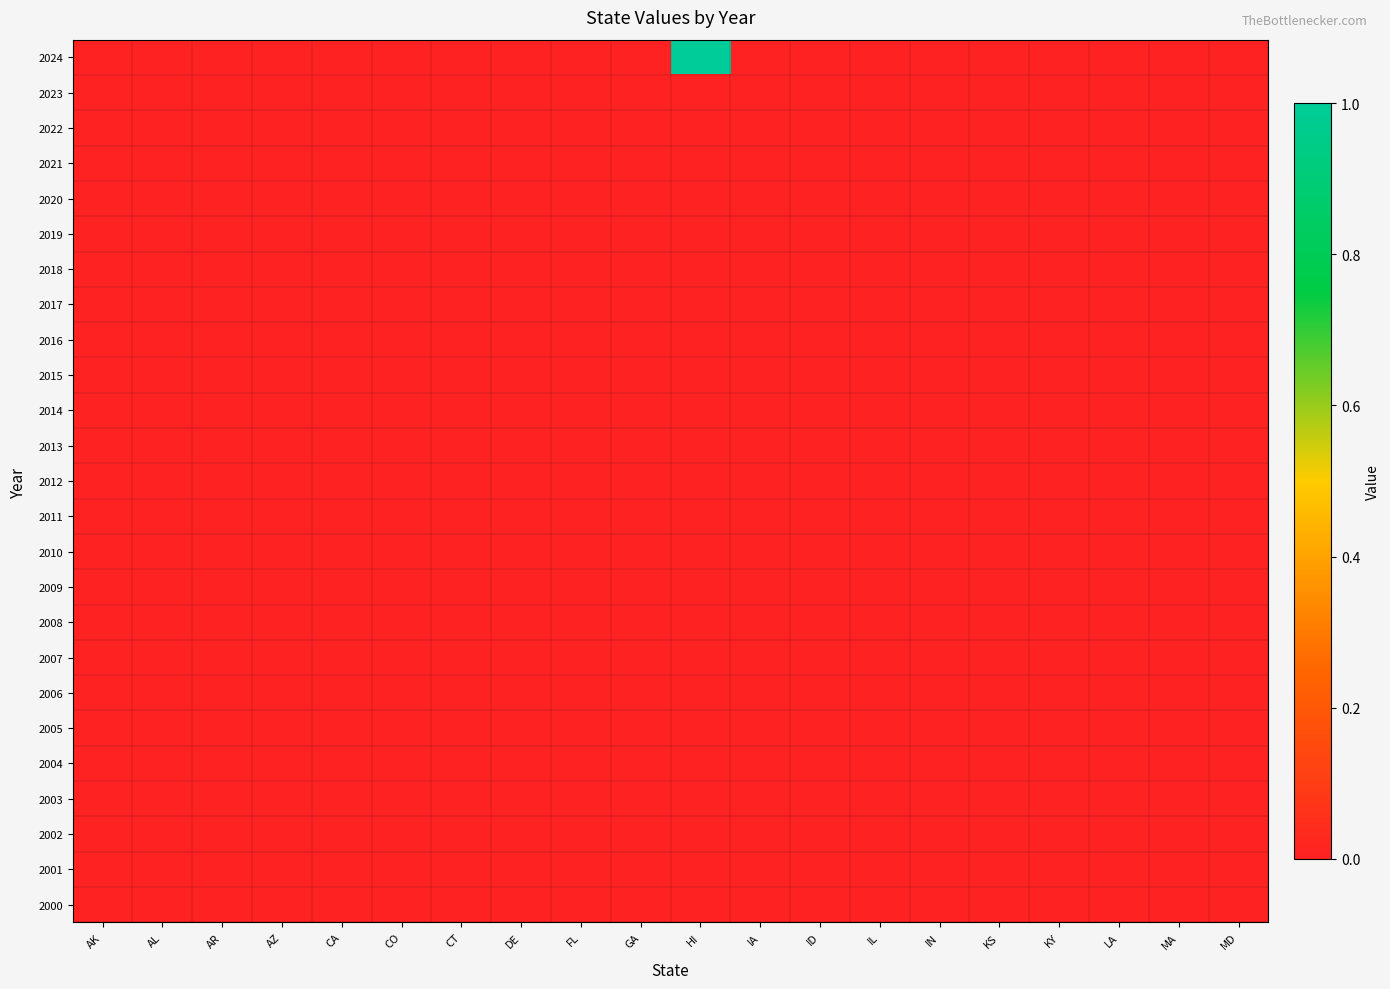

Reading left to right, transcribe all the data shown in this chart.

2024: AK=0	AL=0	AR=0	AZ=0	CA=0	CO=0	CT=0	DE=0	FL=0	GA=0	HI=1	IA=0	ID=0	IL=0	IN=0	KS=0	KY=0	LA=0	MA=0	MD=0
2023: AK=0	AL=0	AR=0	AZ=0	CA=0	CO=0	CT=0	DE=0	FL=0	GA=0	HI=0	IA=0	ID=0	IL=0	IN=0	KS=0	KY=0	LA=0	MA=0	MD=0
2022: AK=0	AL=0	AR=0	AZ=0	CA=0	CO=0	CT=0	DE=0	FL=0	GA=0	HI=0	IA=0	ID=0	IL=0	IN=0	KS=0	KY=0	LA=0	MA=0	MD=0
2021: AK=0	AL=0	AR=0	AZ=0	CA=0	CO=0	CT=0	DE=0	FL=0	GA=0	HI=0	IA=0	ID=0	IL=0	IN=0	KS=0	KY=0	LA=0	MA=0	MD=0
2020: AK=0	AL=0	AR=0	AZ=0	CA=0	CO=0	CT=0	DE=0	FL=0	GA=0	HI=0	IA=0	ID=0	IL=0	IN=0	KS=0	KY=0	LA=0	MA=0	MD=0
2019: AK=0	AL=0	AR=0	AZ=0	CA=0	CO=0	CT=0	DE=0	FL=0	GA=0	HI=0	IA=0	ID=0	IL=0	IN=0	KS=0	KY=0	LA=0	MA=0	MD=0
2018: AK=0	AL=0	AR=0	AZ=0	CA=0	CO=0	CT=0	DE=0	FL=0	GA=0	HI=0	IA=0	ID=0	IL=0	IN=0	KS=0	KY=0	LA=0	MA=0	MD=0
2017: AK=0	AL=0	AR=0	AZ=0	CA=0	CO=0	CT=0	DE=0	FL=0	GA=0	HI=0	IA=0	ID=0	IL=0	IN=0	KS=0	KY=0	LA=0	MA=0	MD=0
2016: AK=0	AL=0	AR=0	AZ=0	CA=0	CO=0	CT=0	DE=0	FL=0	GA=0	HI=0	IA=0	ID=0	IL=0	IN=0	KS=0	KY=0	LA=0	MA=0	MD=0
2015: AK=0	AL=0	AR=0	AZ=0	CA=0	CO=0	CT=0	DE=0	FL=0	GA=0	HI=0	IA=0	ID=0	IL=0	IN=0	KS=0	KY=0	LA=0	MA=0	MD=0
2014: AK=0	AL=0	AR=0	AZ=0	CA=0	CO=0	CT=0	DE=0	FL=0	GA=0	HI=0	IA=0	ID=0	IL=0	IN=0	KS=0	KY=0	LA=0	MA=0	MD=0
2013: AK=0	AL=0	AR=0	AZ=0	CA=0	CO=0	CT=0	DE=0	FL=0	GA=0	HI=0	IA=0	ID=0	IL=0	IN=0	KS=0	KY=0	LA=0	MA=0	MD=0
2012: AK=0	AL=0	AR=0	AZ=0	CA=0	CO=0	CT=0	DE=0	FL=0	GA=0	HI=0	IA=0	ID=0	IL=0	IN=0	KS=0	KY=0	LA=0	MA=0	MD=0
2011: AK=0	AL=0	AR=0	AZ=0	CA=0	CO=0	CT=0	DE=0	FL=0	GA=0	HI=0	IA=0	ID=0	IL=0	IN=0	KS=0	KY=0	LA=0	MA=0	MD=0
2010: AK=0	AL=0	AR=0	AZ=0	CA=0	CO=0	CT=0	DE=0	FL=0	GA=0	HI=0	IA=0	ID=0	IL=0	IN=0	KS=0	KY=0	LA=0	MA=0	MD=0
2009: AK=0	AL=0	AR=0	AZ=0	CA=0	CO=0	CT=0	DE=0	FL=0	GA=0	HI=0	IA=0	ID=0	IL=0	IN=0	KS=0	KY=0	LA=0	MA=0	MD=0
2008: AK=0	AL=0	AR=0	AZ=0	CA=0	CO=0	CT=0	DE=0	FL=0	GA=0	HI=0	IA=0	ID=0	IL=0	IN=0	KS=0	KY=0	LA=0	MA=0	MD=0
2007: AK=0	AL=0	AR=0	AZ=0	CA=0	CO=0	CT=0	DE=0	FL=0	GA=0	HI=0	IA=0	ID=0	IL=0	IN=0	KS=0	KY=0	LA=0	MA=0	MD=0
2006: AK=0	AL=0	AR=0	AZ=0	CA=0	CO=0	CT=0	DE=0	FL=0	GA=0	HI=0	IA=0	ID=0	IL=0	IN=0	KS=0	KY=0	LA=0	MA=0	MD=0
2005: AK=0	AL=0	AR=0	AZ=0	CA=0	CO=0	CT=0	DE=0	FL=0	GA=0	HI=0	IA=0	ID=0	IL=0	IN=0	KS=0	KY=0	LA=0	MA=0	MD=0
2004: AK=0	AL=0	AR=0	AZ=0	CA=0	CO=0	CT=0	DE=0	FL=0	GA=0	HI=0	IA=0	ID=0	IL=0	IN=0	KS=0	KY=0	LA=0	MA=0	MD=0
2003: AK=0	AL=0	AR=0	AZ=0	CA=0	CO=0	CT=0	DE=0	FL=0	GA=0	HI=0	IA=0	ID=0	IL=0	IN=0	KS=0	KY=0	LA=0	MA=0	MD=0
2002: AK=0	AL=0	AR=0	AZ=0	CA=0	CO=0	CT=0	DE=0	FL=0	GA=0	HI=0	IA=0	ID=0	IL=0	IN=0	KS=0	KY=0	LA=0	MA=0	MD=0
2001: AK=0	AL=0	AR=0	AZ=0	CA=0	CO=0	CT=0	DE=0	FL=0	GA=0	HI=0	IA=0	ID=0	IL=0	IN=0	KS=0	KY=0	LA=0	MA=0	MD=0
2000: AK=0	AL=0	AR=0	AZ=0	CA=0	CO=0	CT=0	DE=0	FL=0	GA=0	HI=0	IA=0	ID=0	IL=0	IN=0	KS=0	KY=0	LA=0	MA=0	MD=0